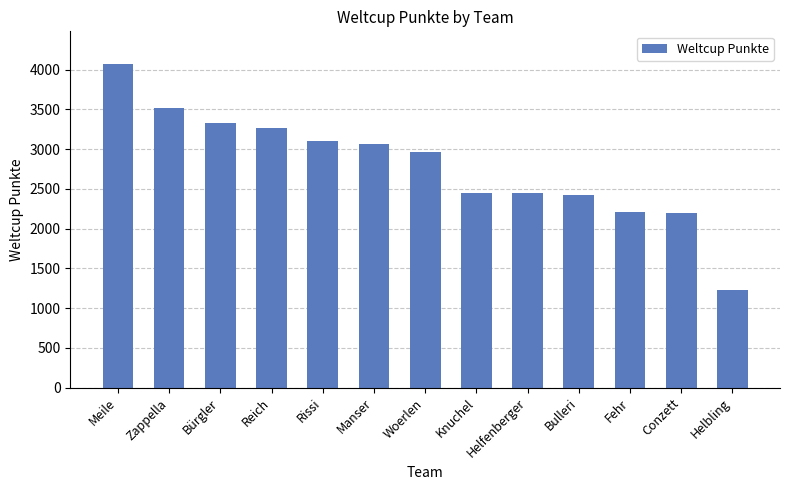

What is the approximate value at Knuchel?

2453